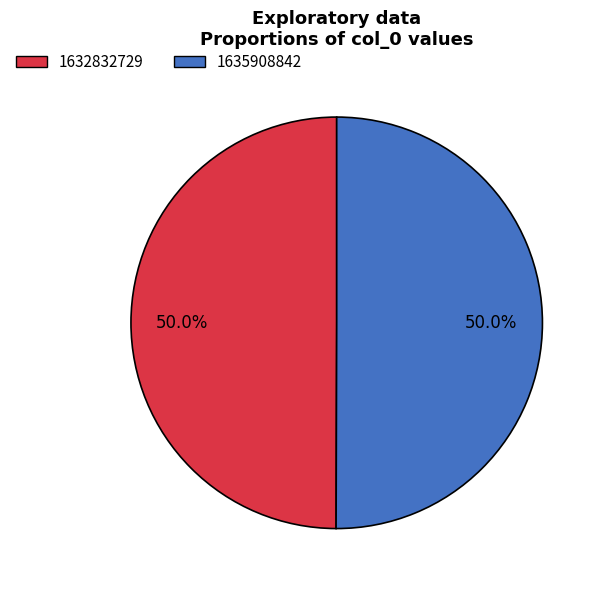

Approximately how many times larger is the value at 1632832729 compared to 1635908842?

1.0